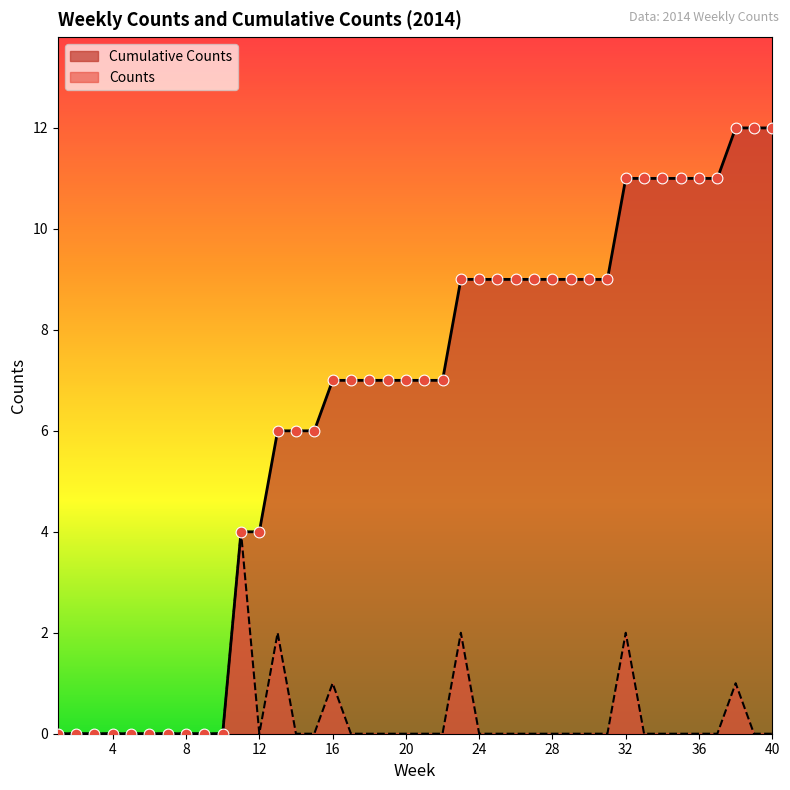

Which series has the widest spread of Y values?

Cumulative Counts